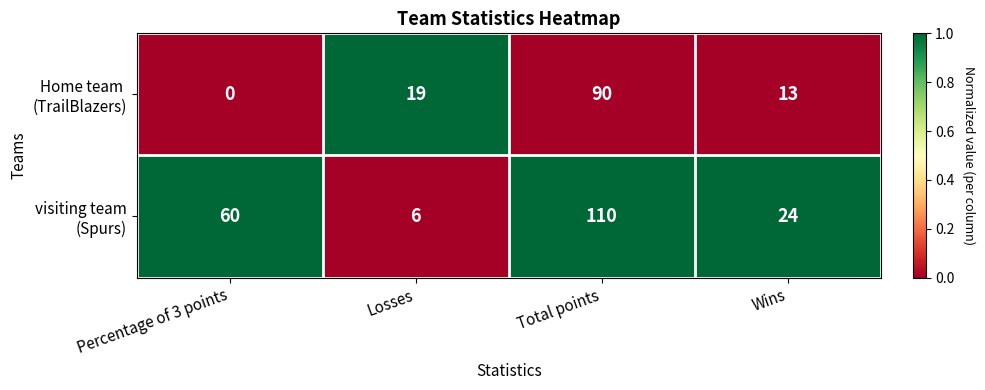

How many categories are shown in the chart?

4